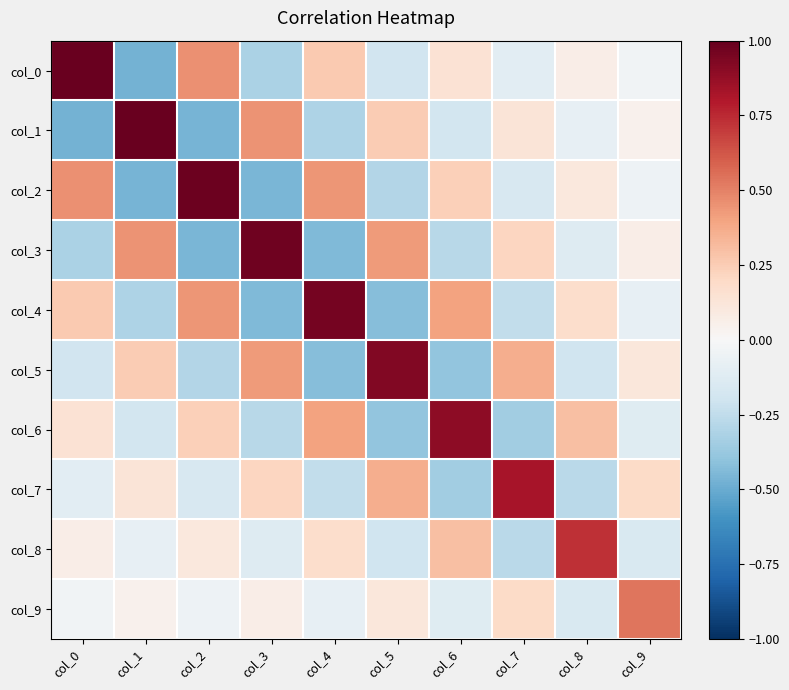

What is the smallest value displayed?

-0.5